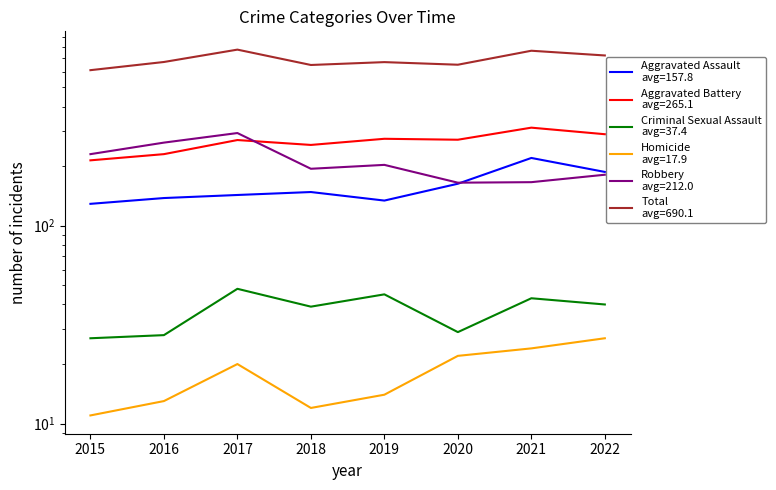

Rank the series at 2021 from highest to lowest value.

Total, Aggravated Battery, Aggravated Assault, Robbery, Criminal Sexual Assault, Homicide